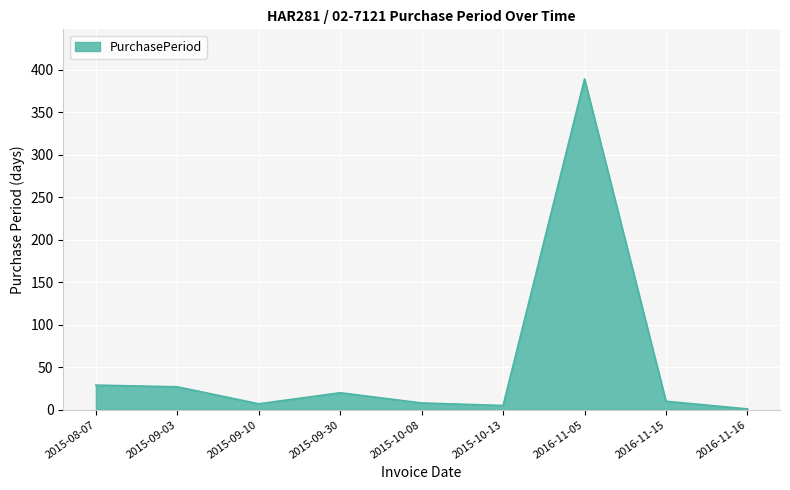

How many lines are shown in the chart?

1